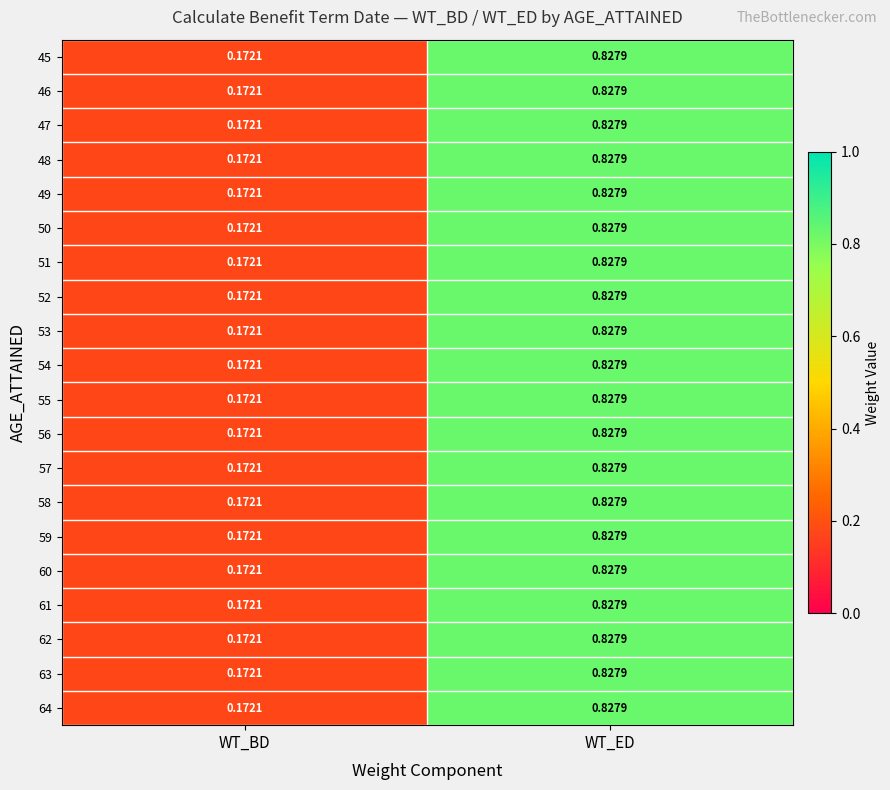

At which label does 46 reach its peak?

WT_ED